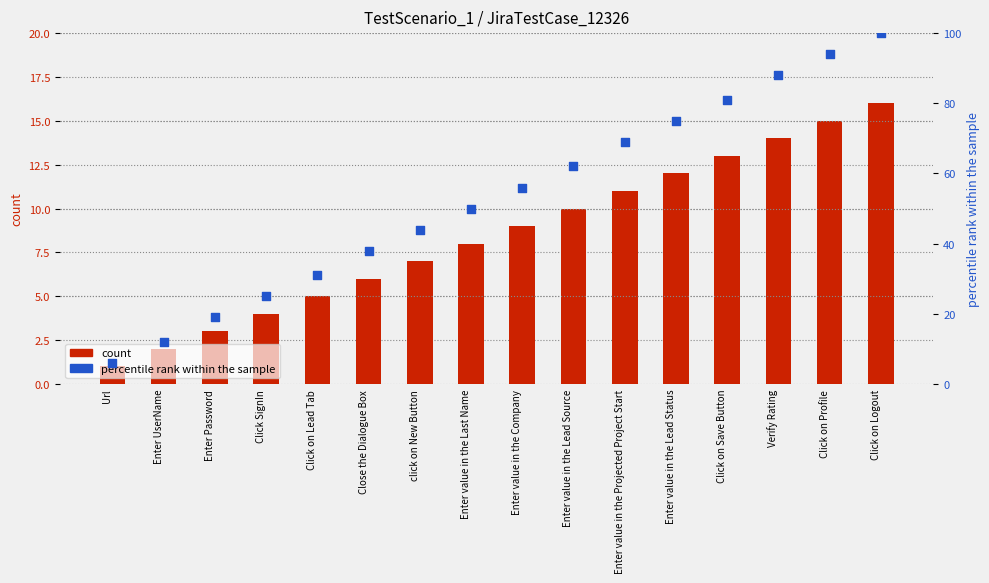

Which series reaches the minimum Y coordinate?

count